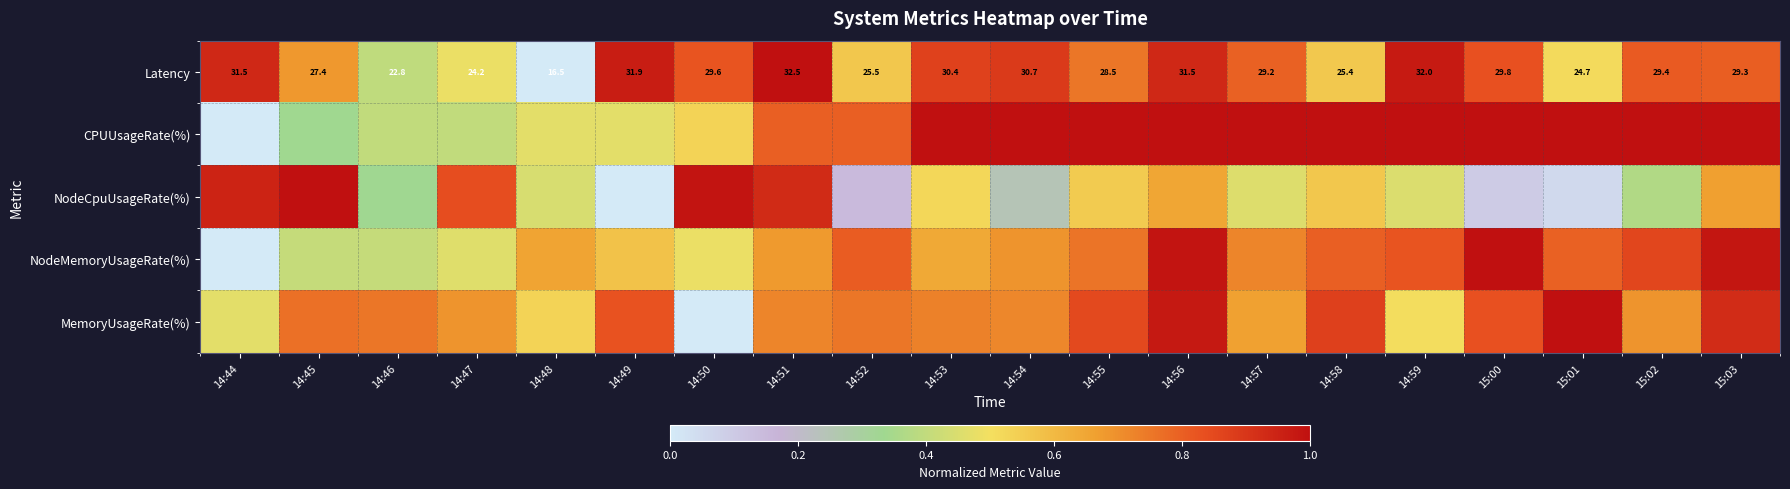

What value does the NodeMemoryUsageRate(%) series have at 14:56?

1.0